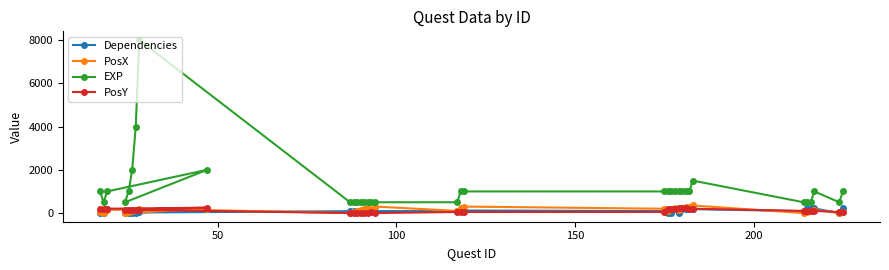

Which series has the largest total across all categories?

EXP